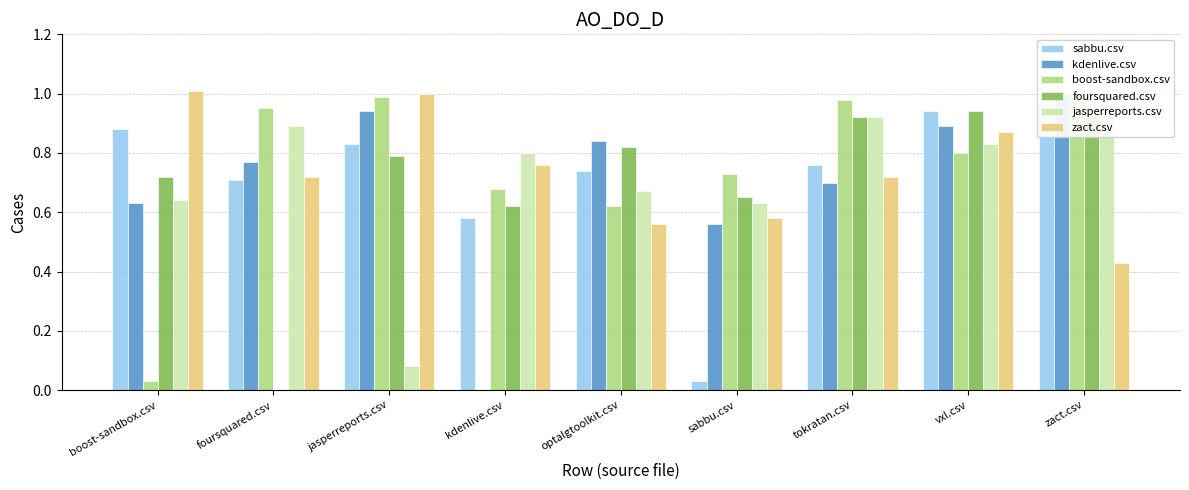

Between vxl.csv and tokratan.csv, which is larger?

vxl.csv